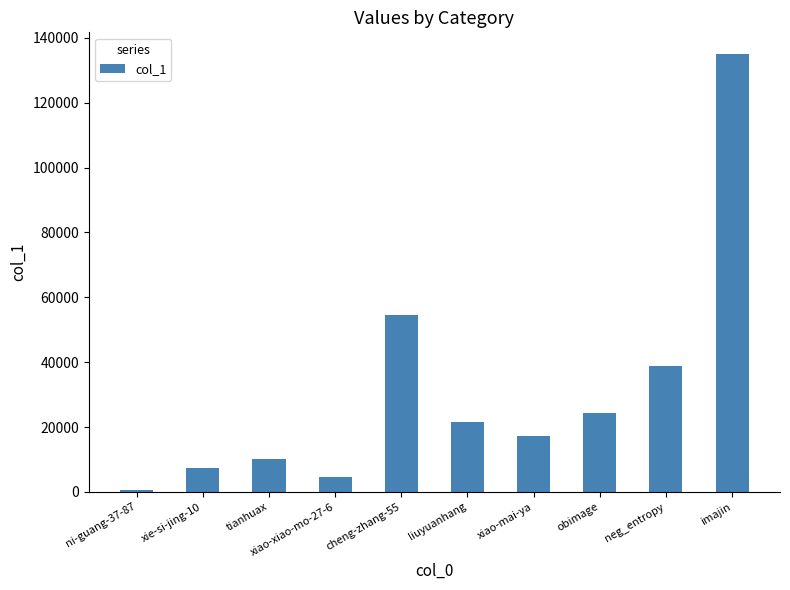

Does the chart contain stacked bars?

No